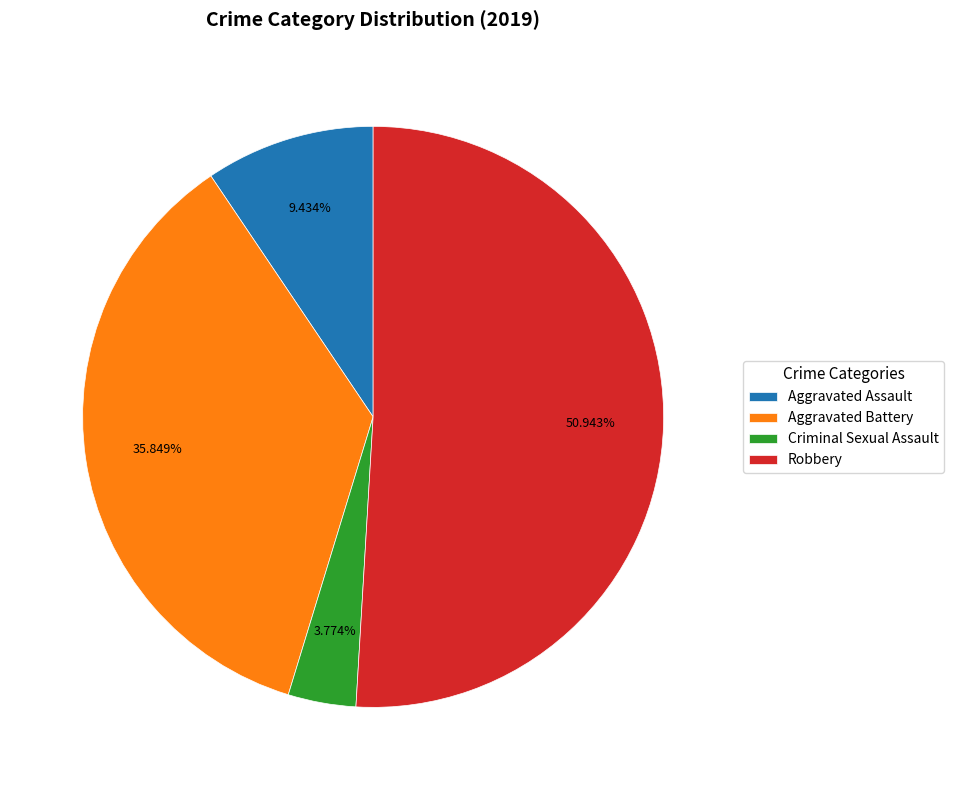

What is the largest slice in the pie chart?

Robbery